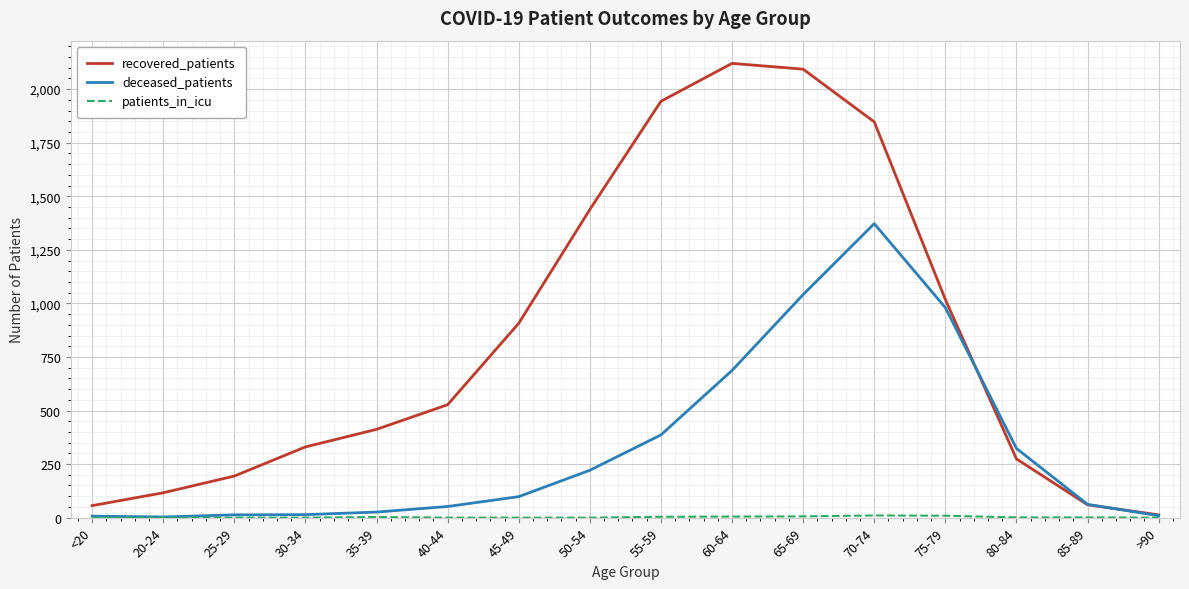

Is it true that recovered_patients equals 907 at 45-49?

True